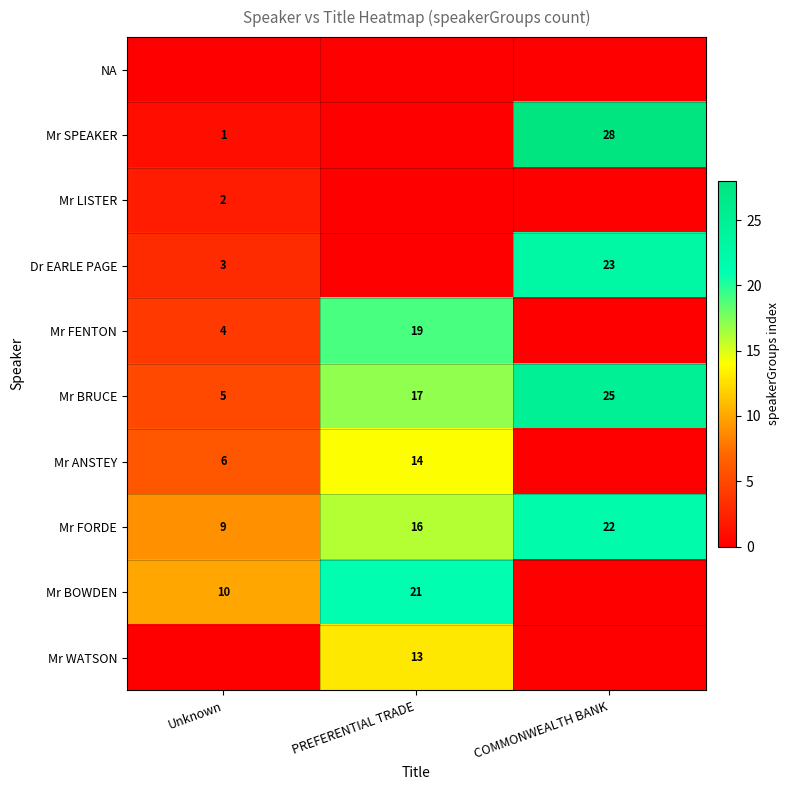

What is the sum of the Mr ANSTEY values at PREFERENTIAL TRADE and Unknown?

20